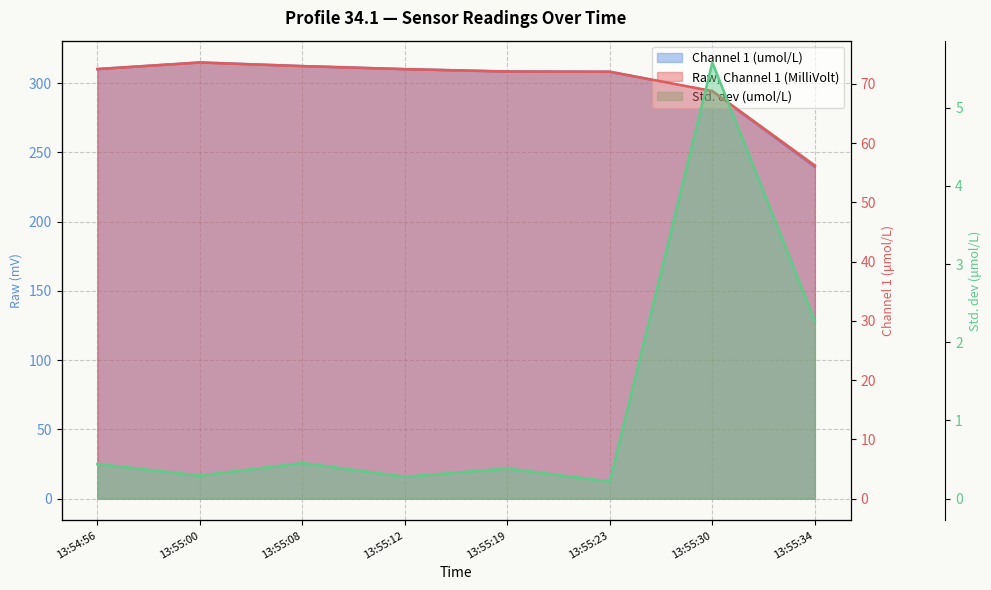

True or false: Raw, Channel 1 (MilliVolt) line and Channel 1 (umol/L) line cross at least once.

False